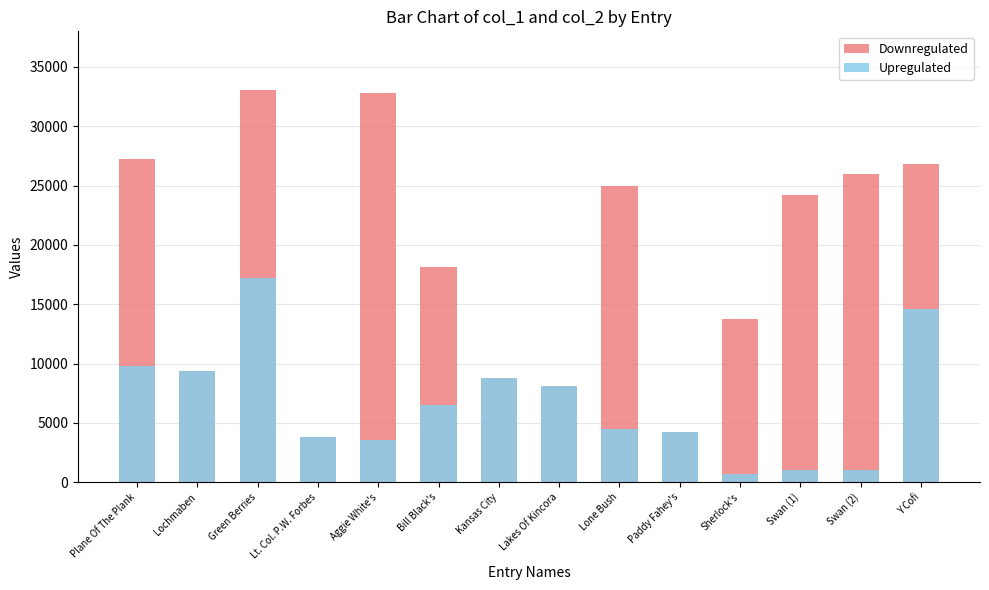

At which label does Downregulated reach its peak?

Green Berries